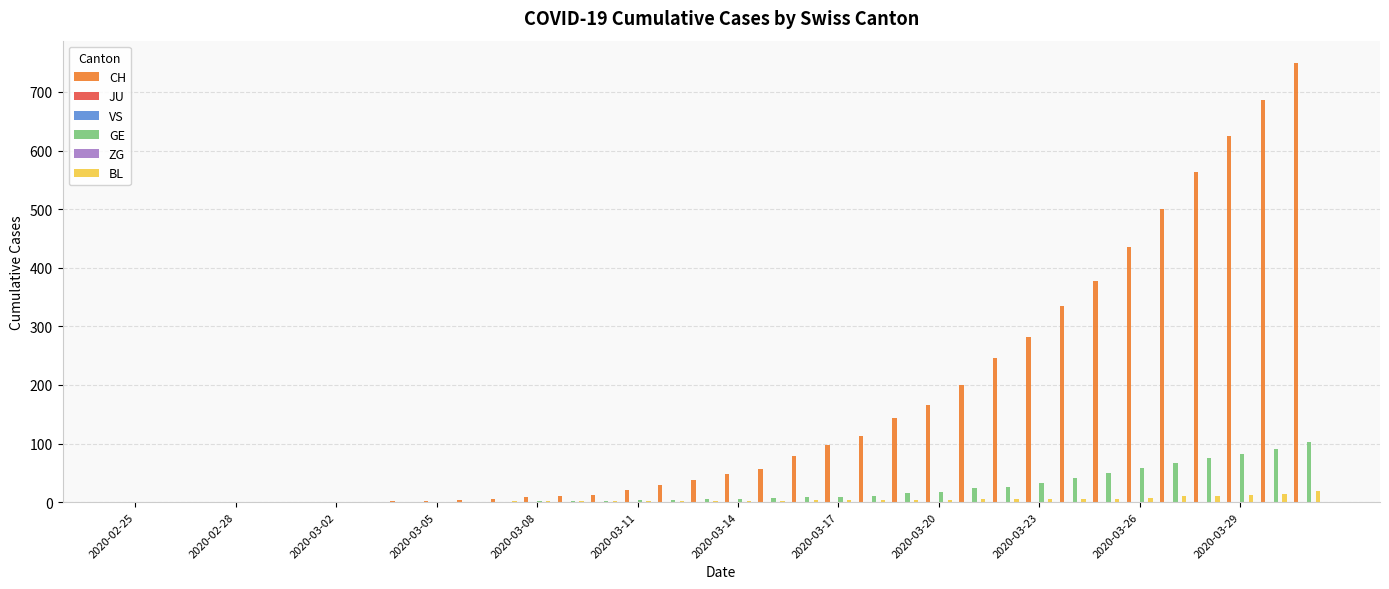

List the series in order of their peak value, lowest first.

JU, VS, ZG, BL, GE, CH